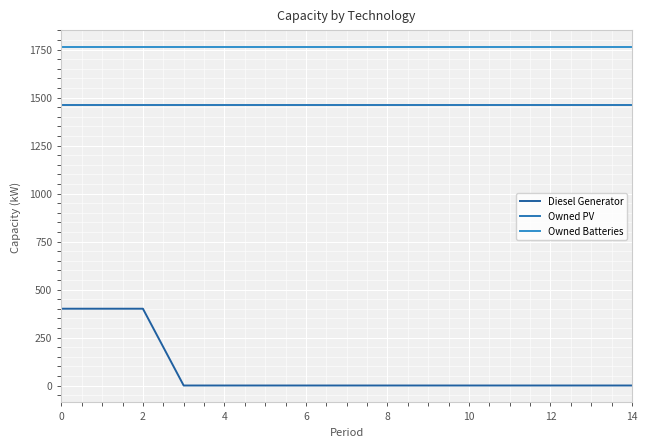

True or false: Owned Batteries and Owned PV cross at least once.

False